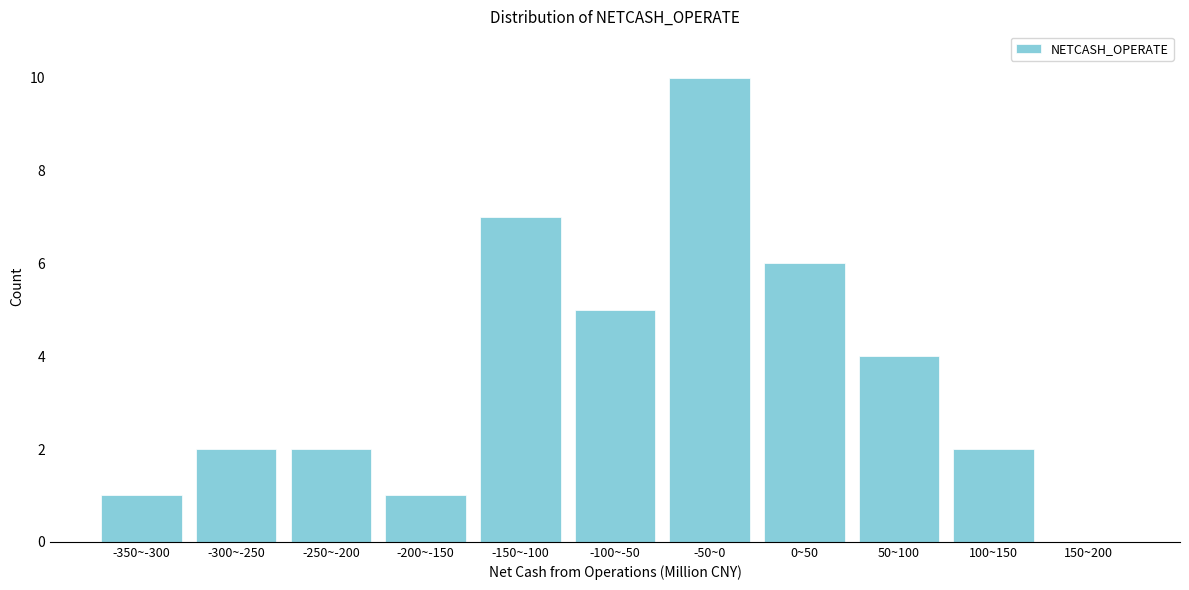

Reading right to left, what are all the values shown in this chart?

150~200=0	100~150=2	50~100=4	0~50=6	-50~0=10	-100~-50=5	-150~-100=7	-200~-150=1	-250~-200=2	-300~-250=2	-350~-300=1